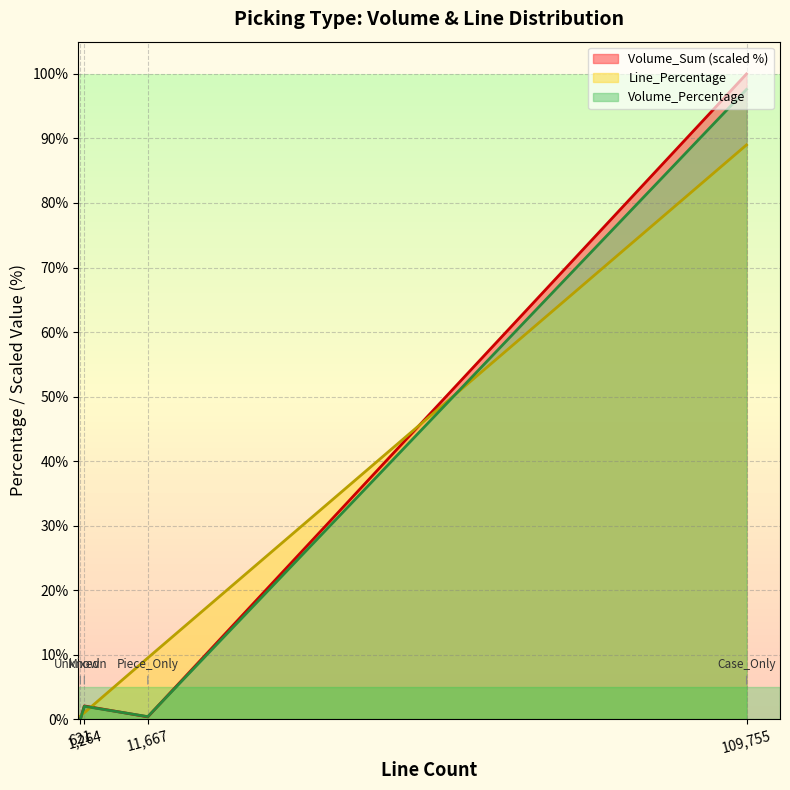

At which label is Volume_Sum (scaled %) closest to 50?

1,264